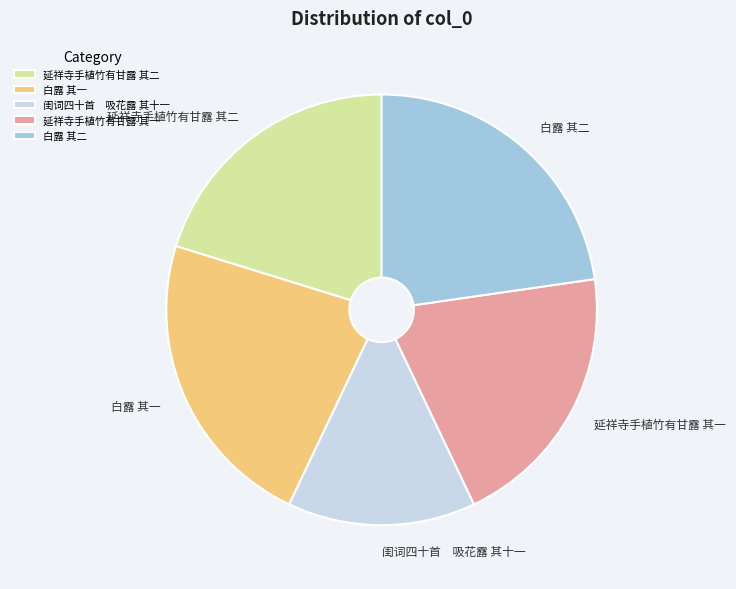

True or false: 延祥寺手植竹有甘露 其二 accounts for 20% of the total.

True